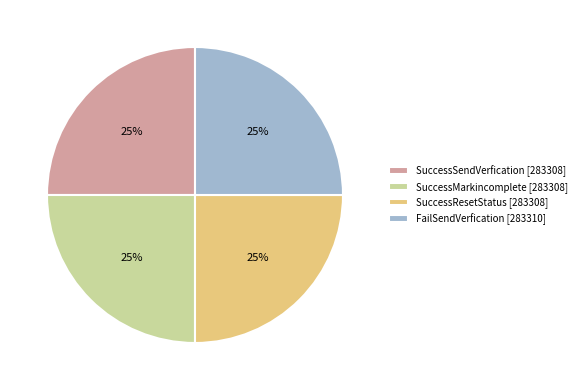

To the nearest percent, what is the combined percentage of SuccessSendVerfication and FailSendVerfication?

50%